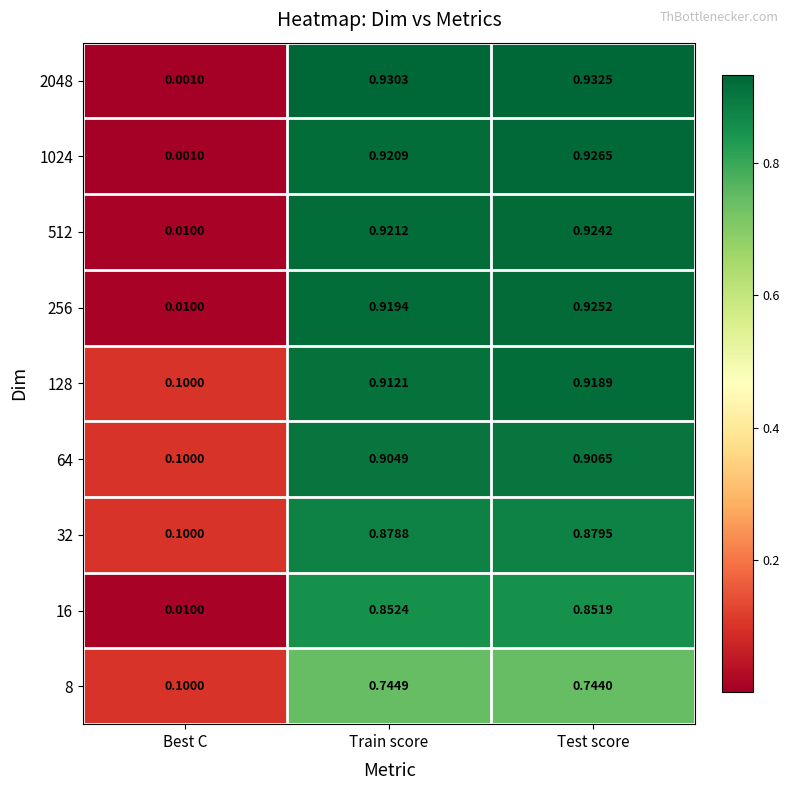

Which category has the highest value across all series?

Test score